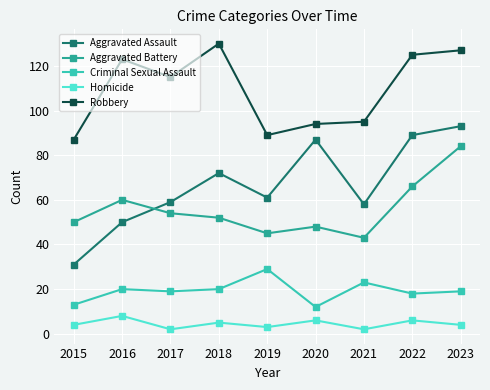

Which category has the lowest value in the Aggravated Assault series?

2015